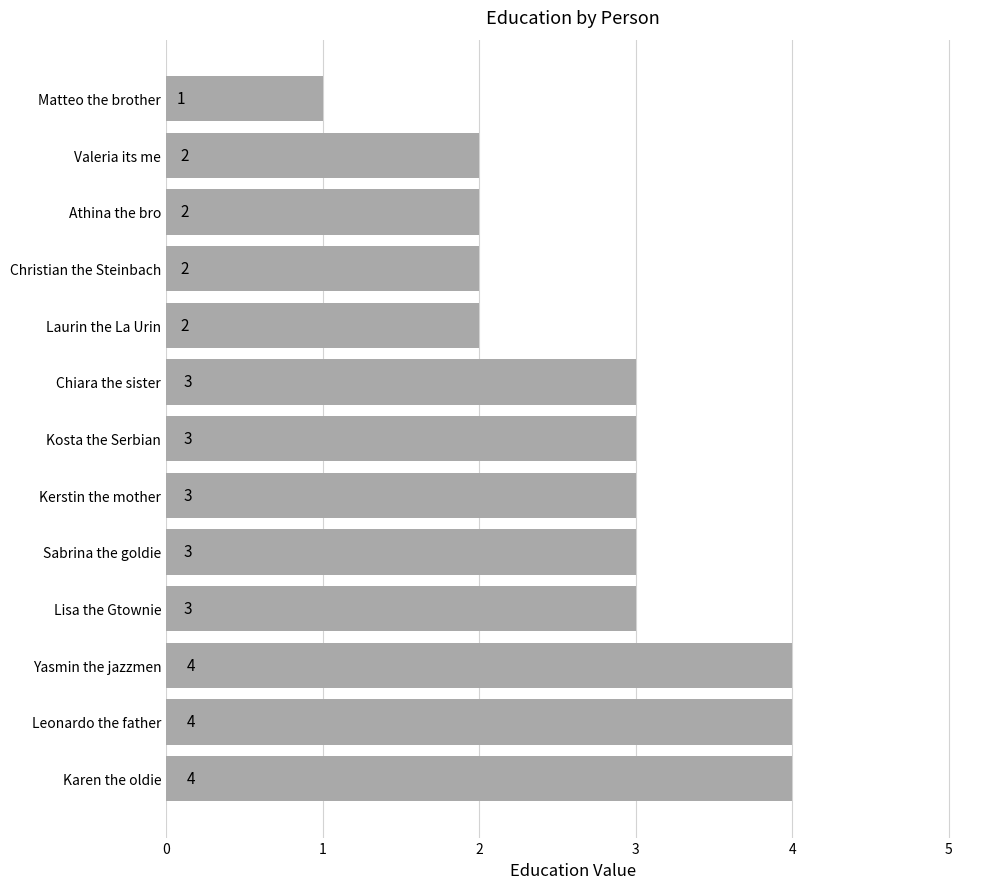

What is the maximum value shown in the chart?

4